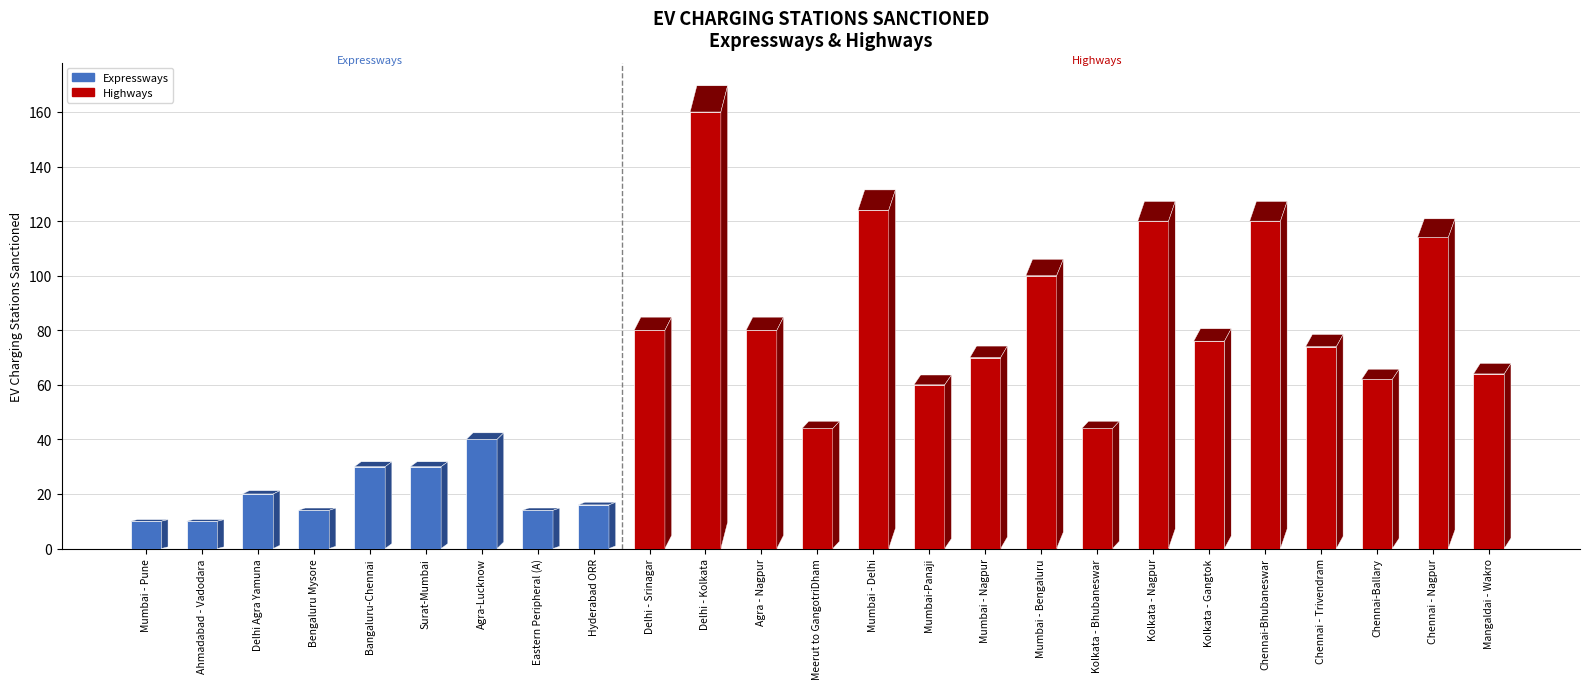

Reading right to left, what are all the values shown in this chart?

64	114	62	74	120	76	120	44	100	70	60	124	44	80	160	80	16	14	40	30	30	14	20	10	10